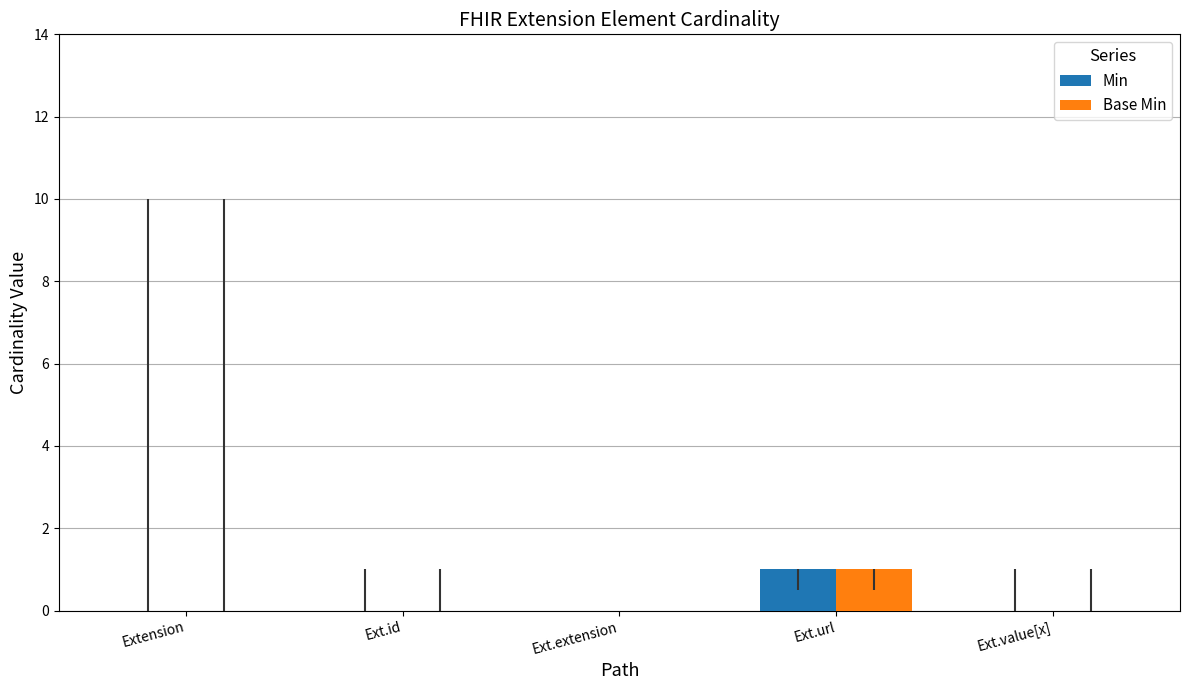

How many categories are shown in the chart?

5